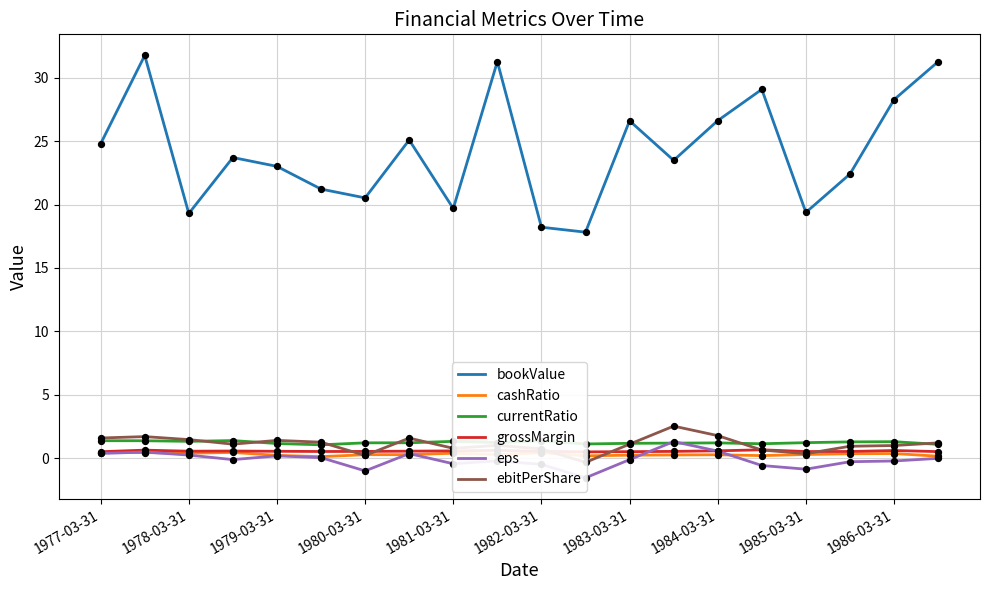

Which series has the largest total across all categories?

bookValue